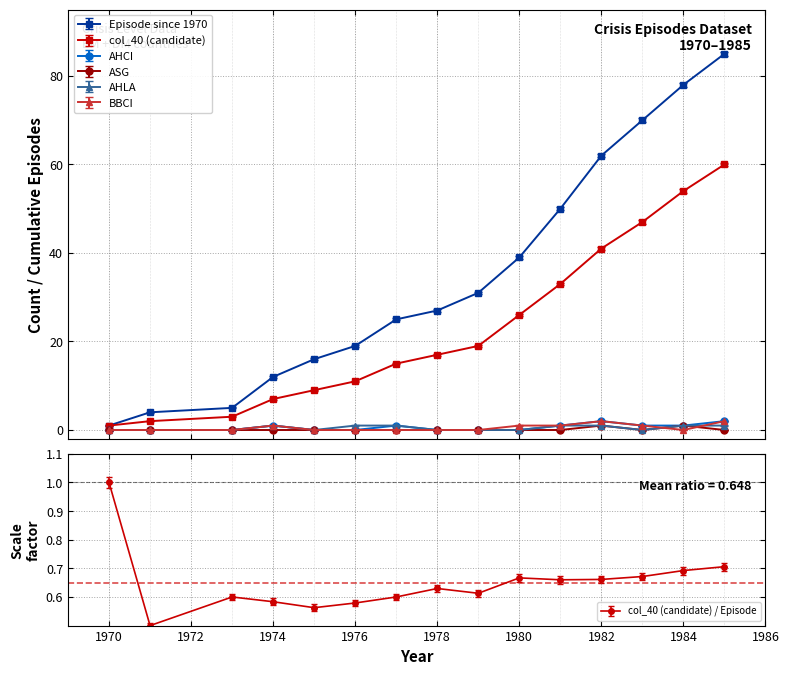

Is it true that AHLA equals 1.4 at 1984?

False